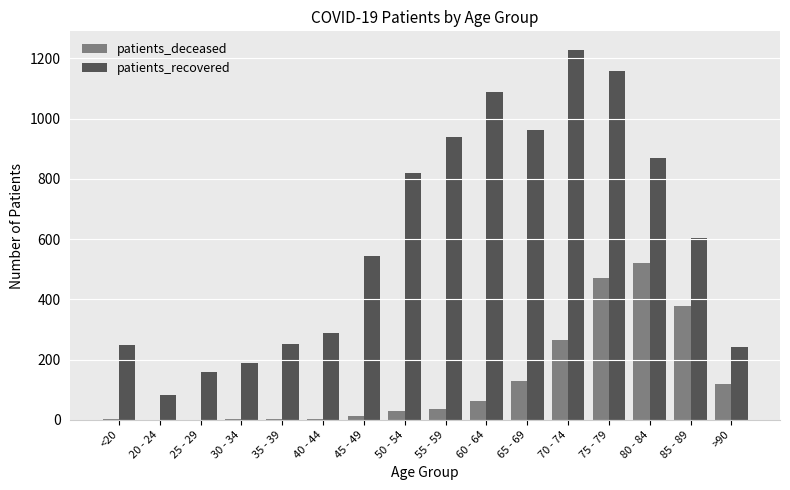

At which label is patients_recovered closest to 654?

85 - 89